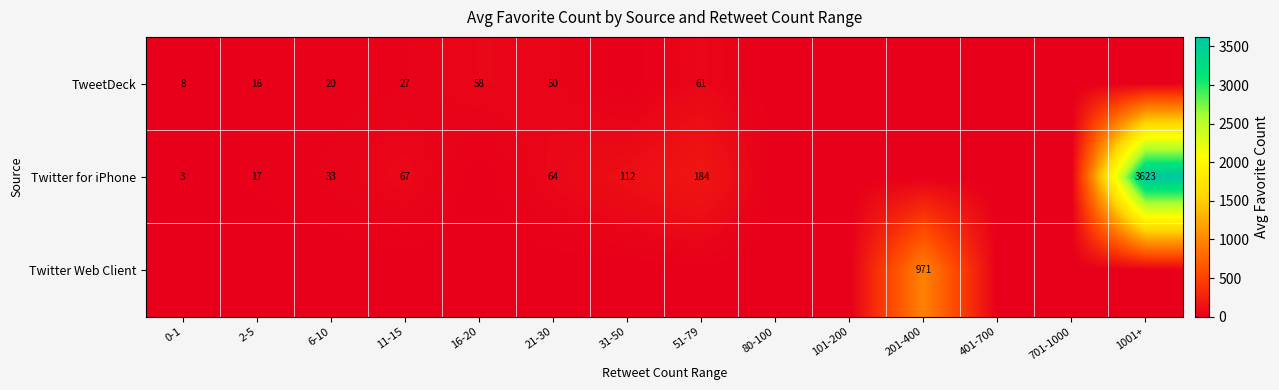

What is the total value across all series at 201-400?

971.0